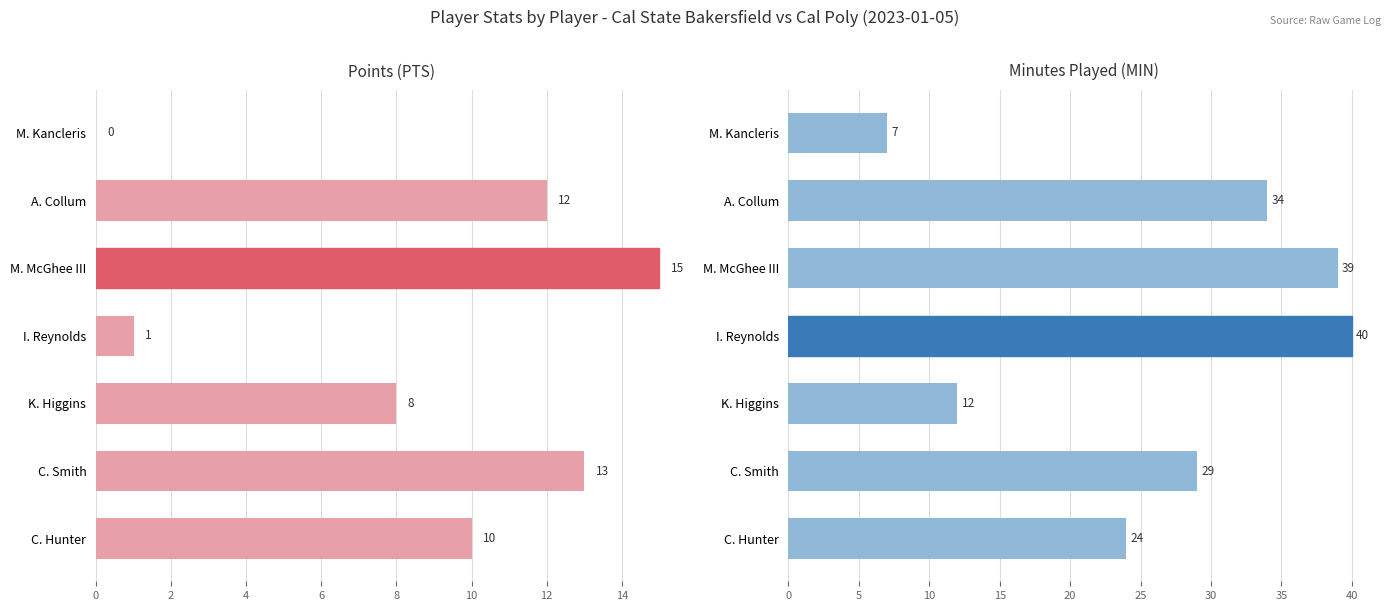

Reading right to left, extract all data points from this chart.

PTS: 10	13	8	1	15	12	0
MIN: 24	29	12	40	39	34	7